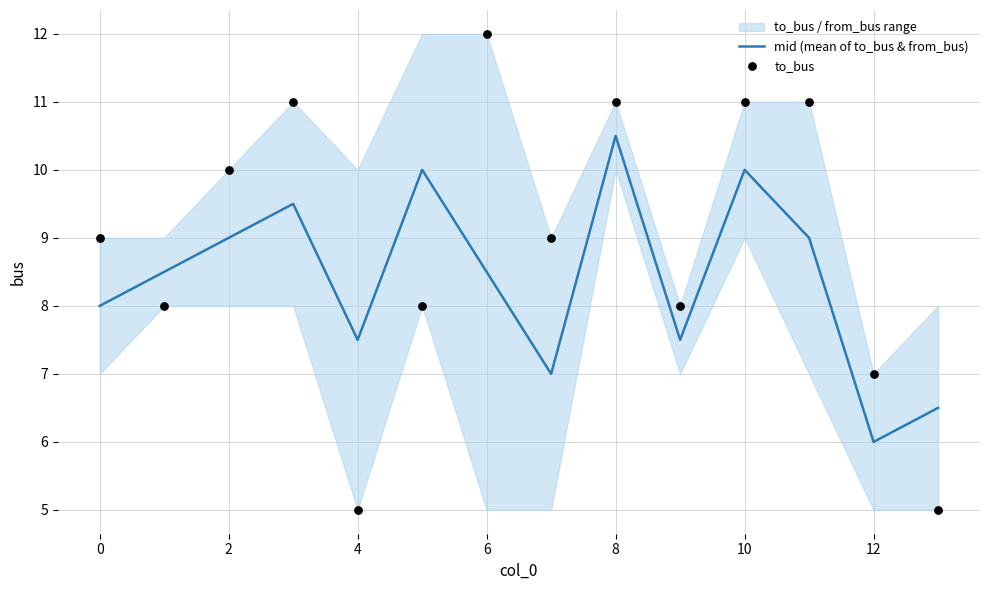

At how many categories does at least one series exceed 11?

1